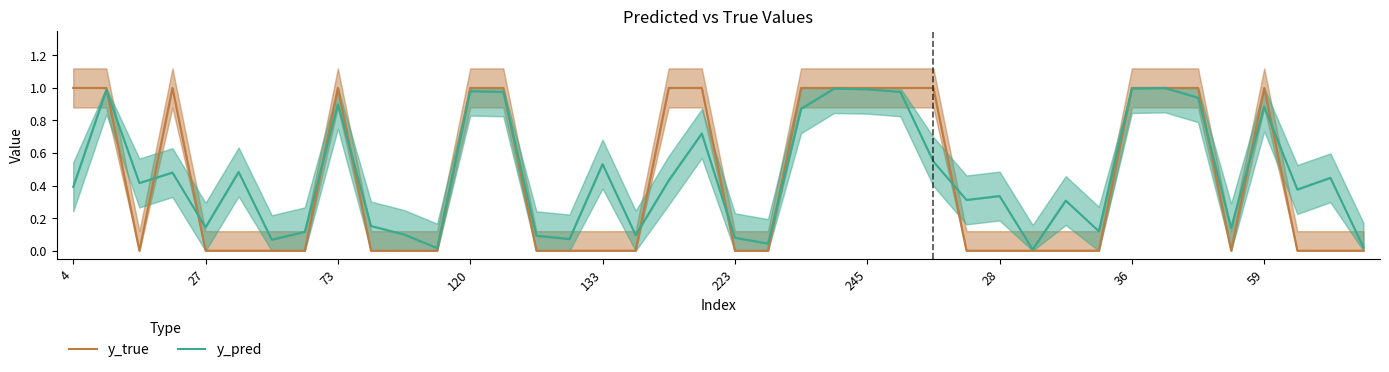

How many lines are shown in the chart?

2